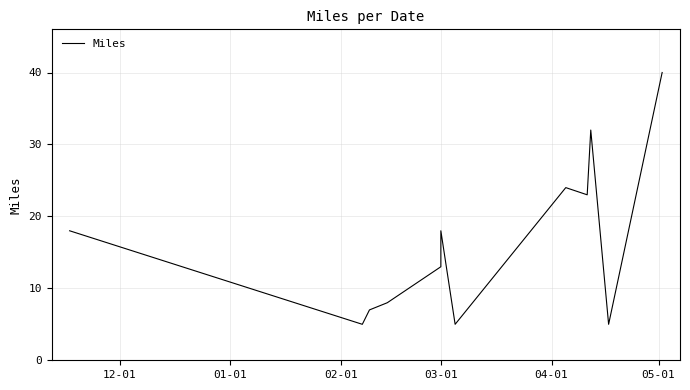

Is this an area chart (filled region under the line)?

No